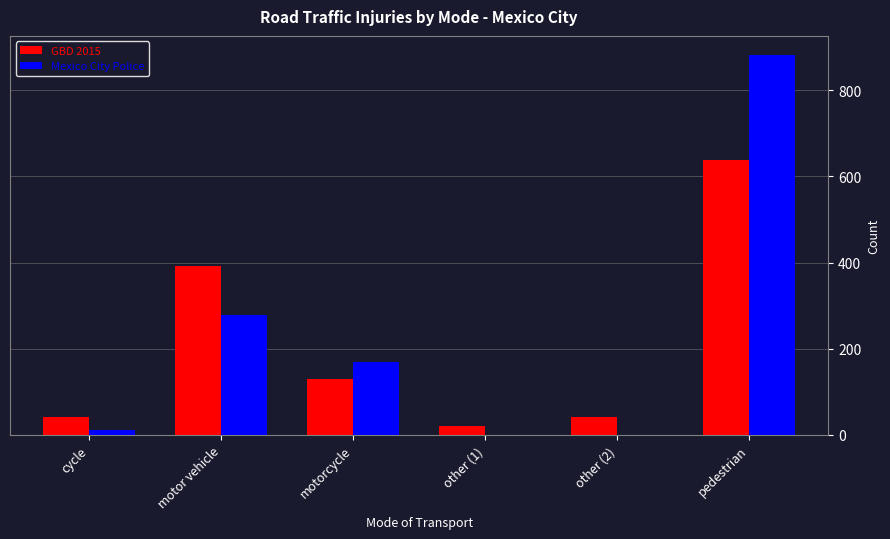

What is the highest value of the GBD 2015 series?

638